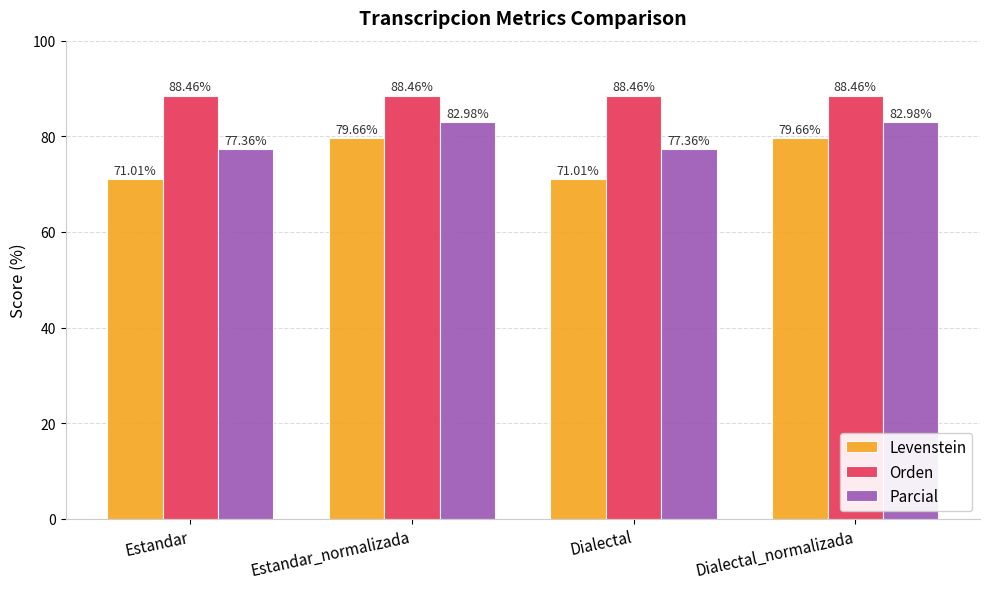

How many distinct data groups are displayed?

3